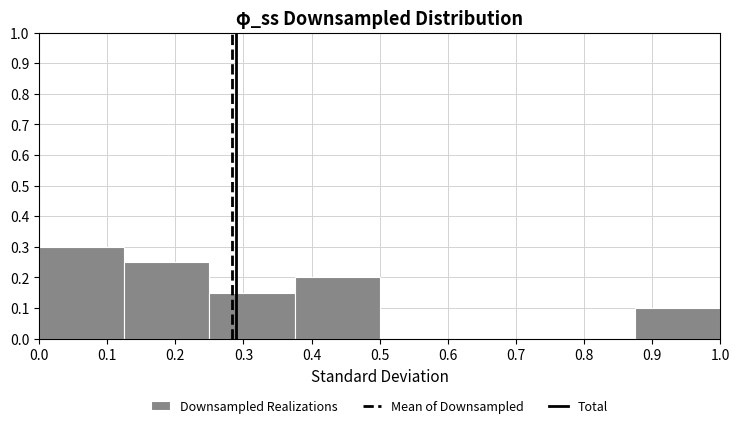

Over which range of the x-axis is the bar tallest?

0.000 to 0.125